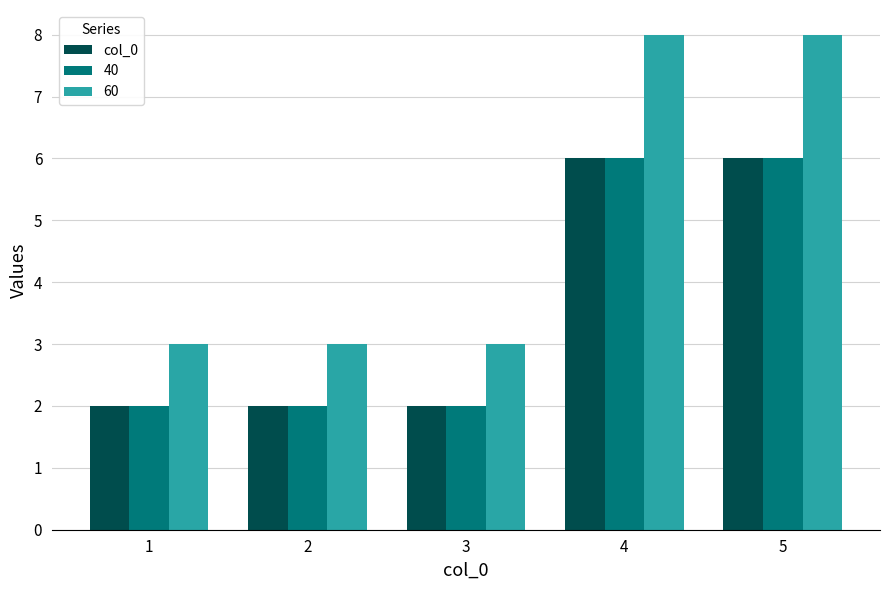

True or false: 40 has a value of 1 at 1.

False